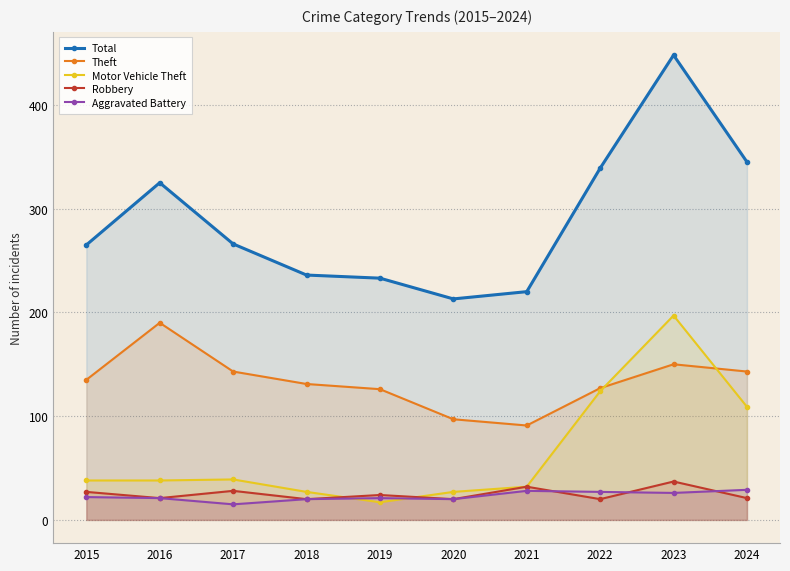

What is the value of the Motor Vehicle Theft point at the 3rd from the left?

39